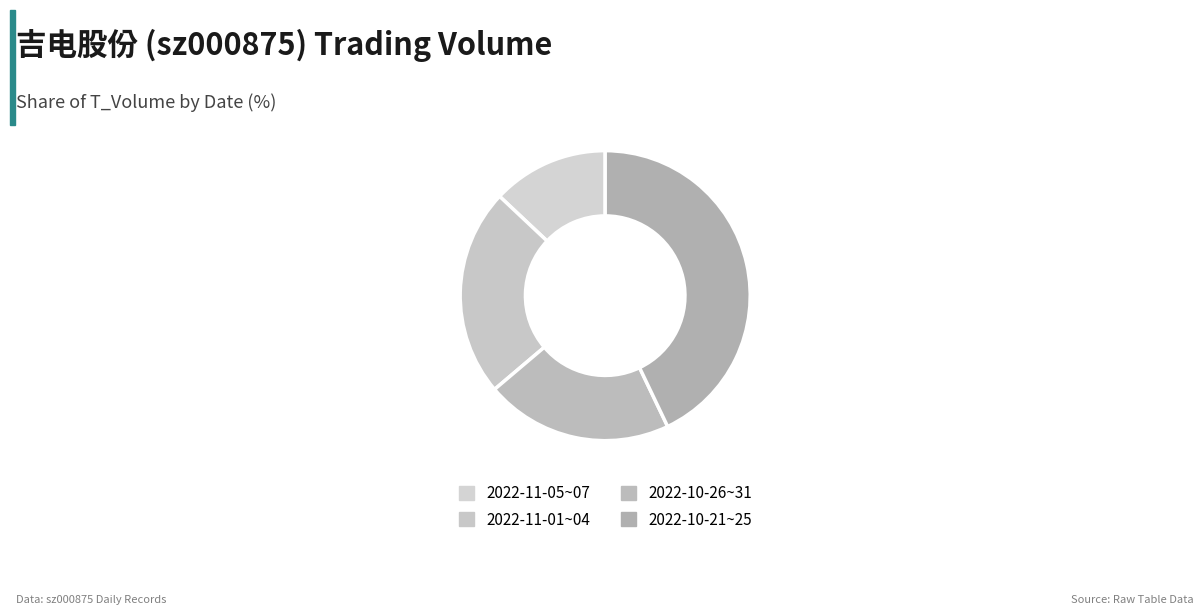

Which slice is the largest?

2022-10-21~25